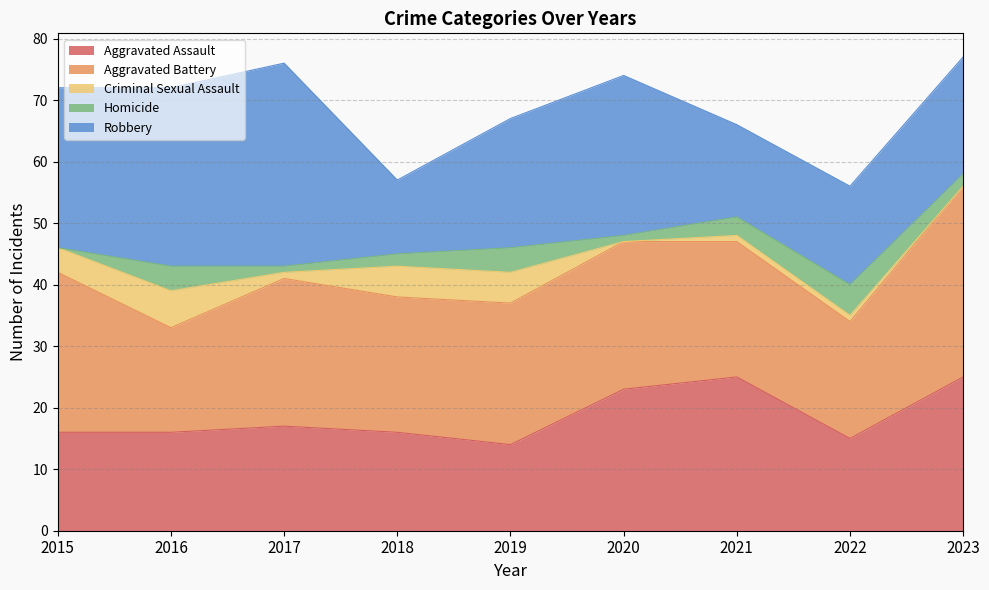

How many lines are shown in the chart?

5